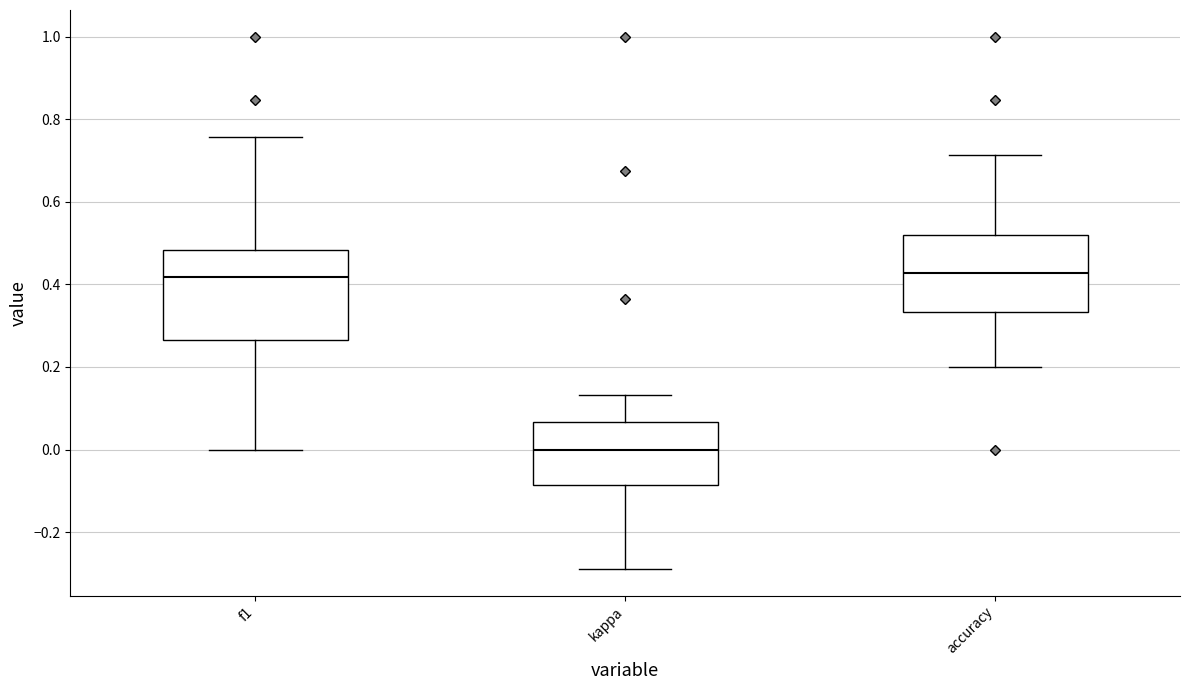

Which box is the tallest, from its lower edge to its upper edge?

f1